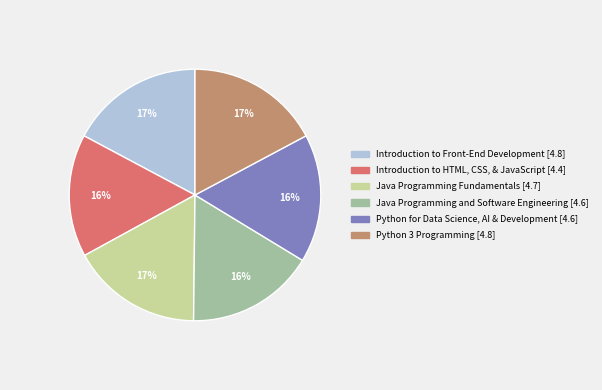

Between Java Programming and Software Engineering and Introduction to Front-End Development, which is larger?

Introduction to Front-End Development